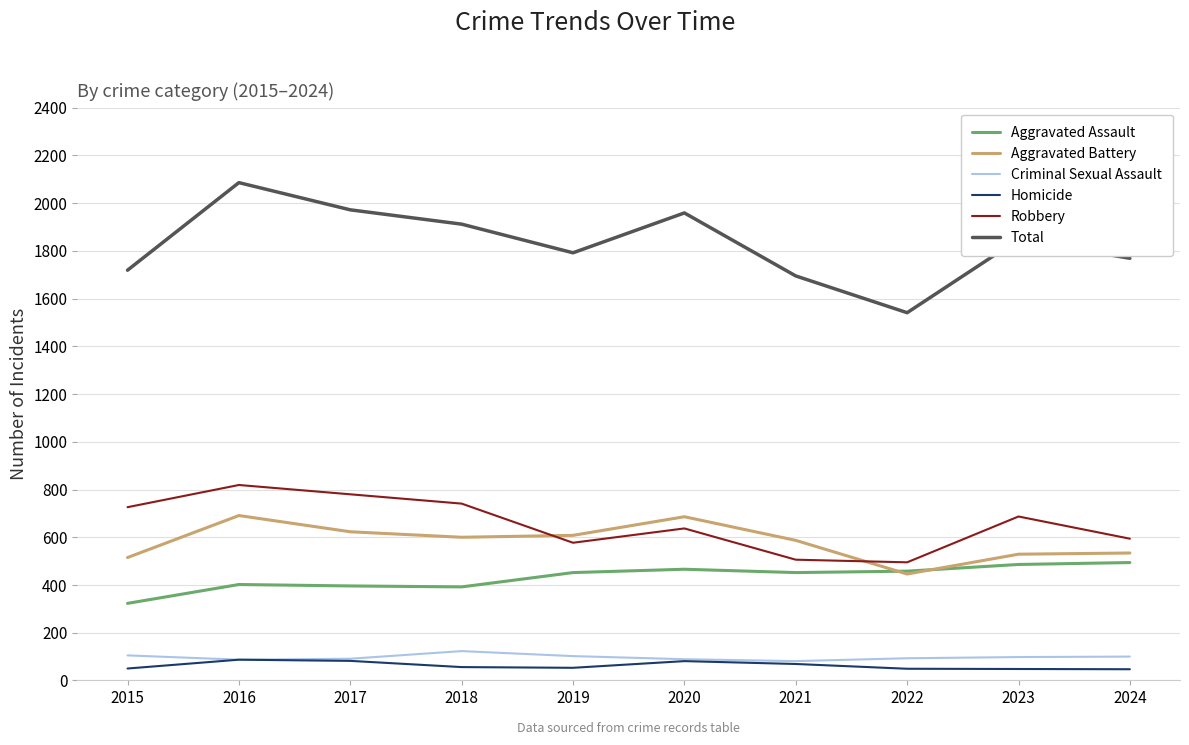

What is the lowest value of the Total series?

1541